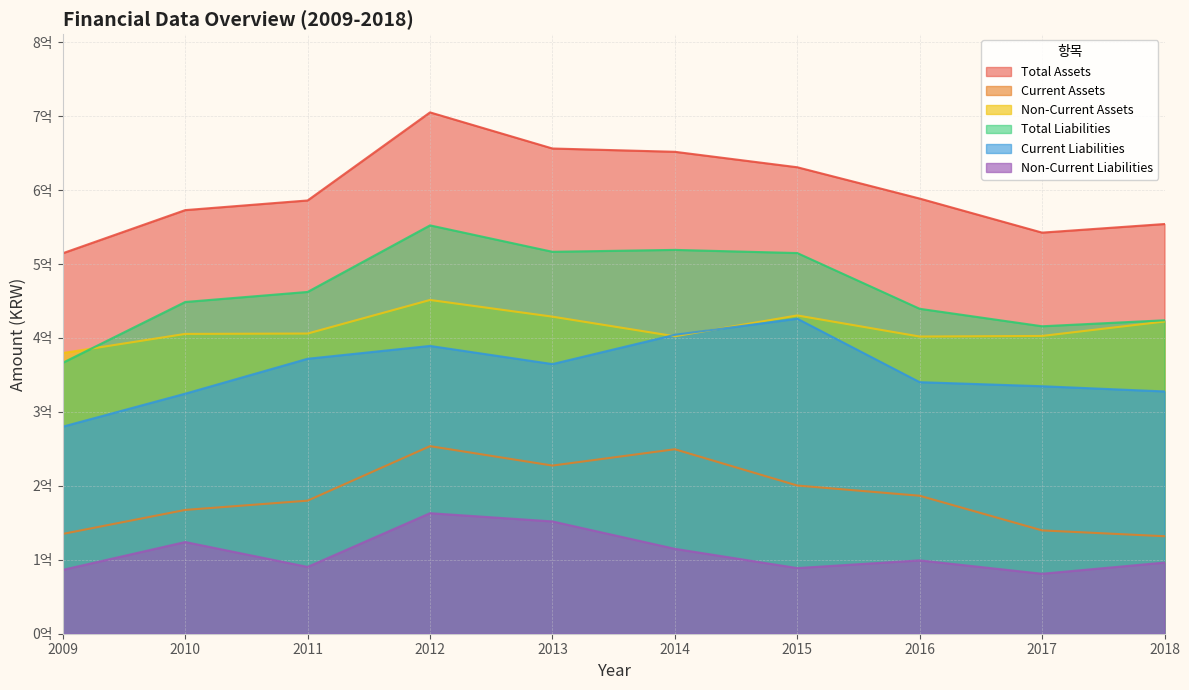

In Total Assets, how many points are higher than both neighbors (excluding endpoints)?

1